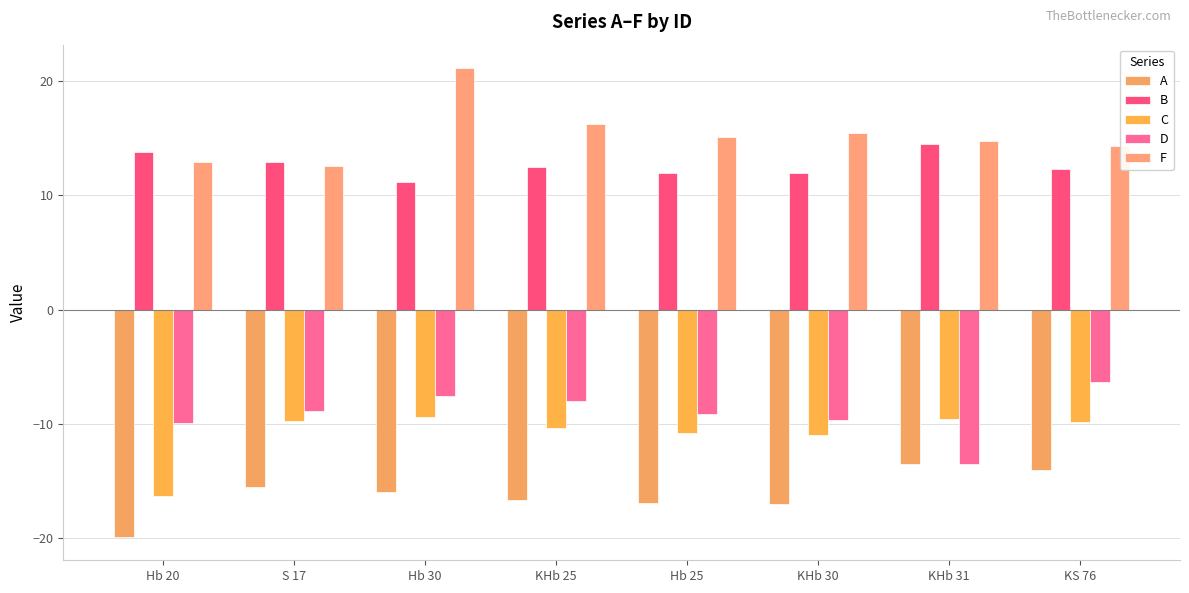

What is the minimum value for D?

-13.5